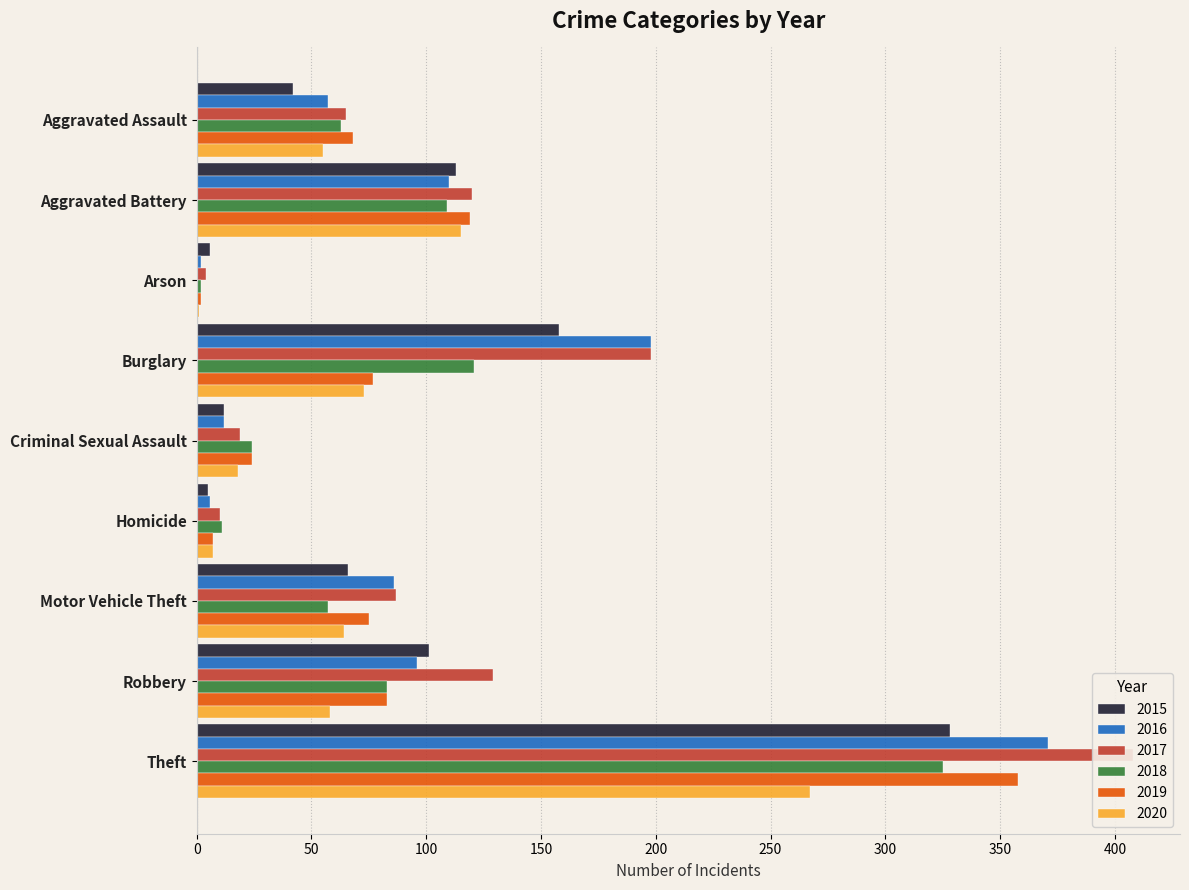

What is the label of the 4th bar from the left?

Burglary